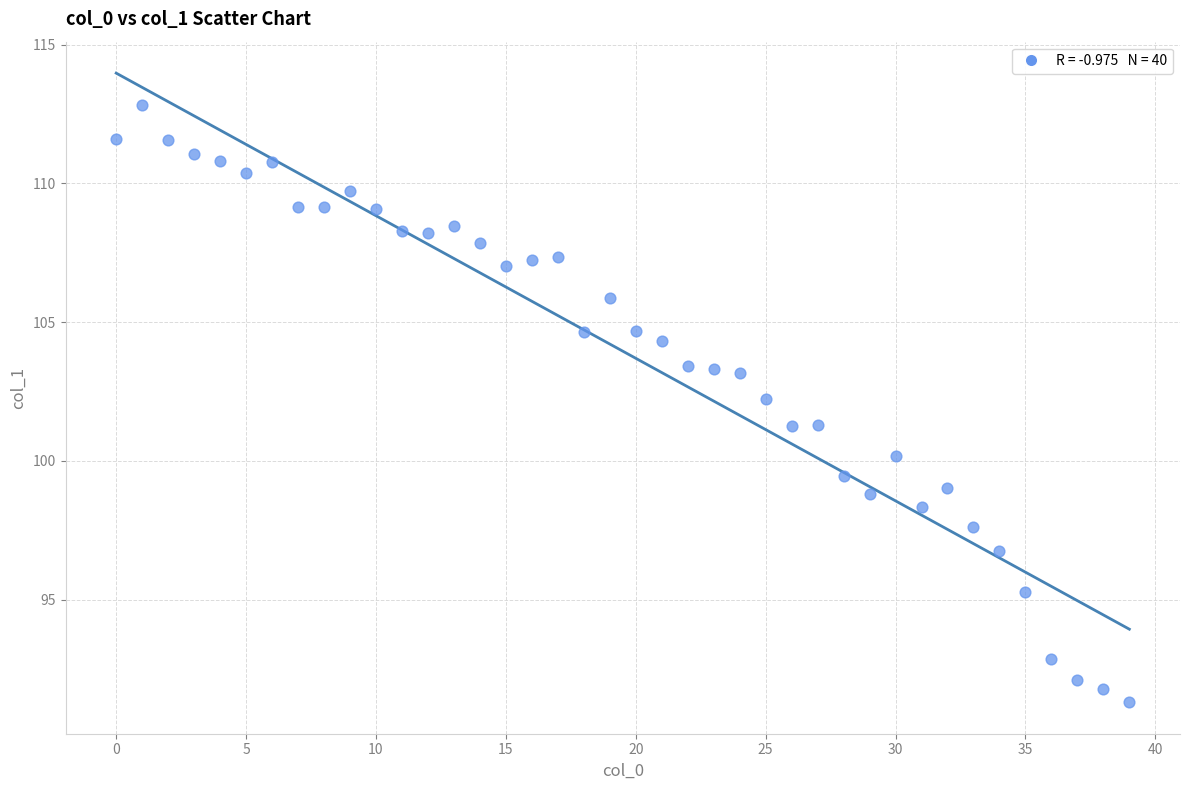

What is the range of Y values (max minus min)?

21.5